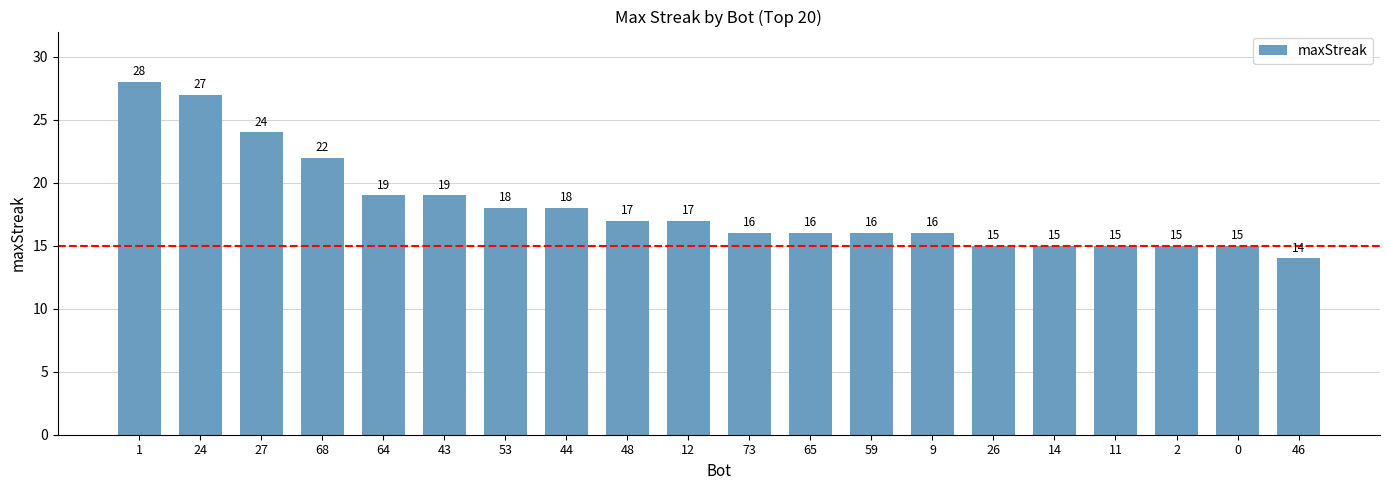

Reading left to right, list all the values displayed in this chart.

28	27	24	22	19	19	18	18	17	17	16	16	16	16	15	15	15	15	15	14